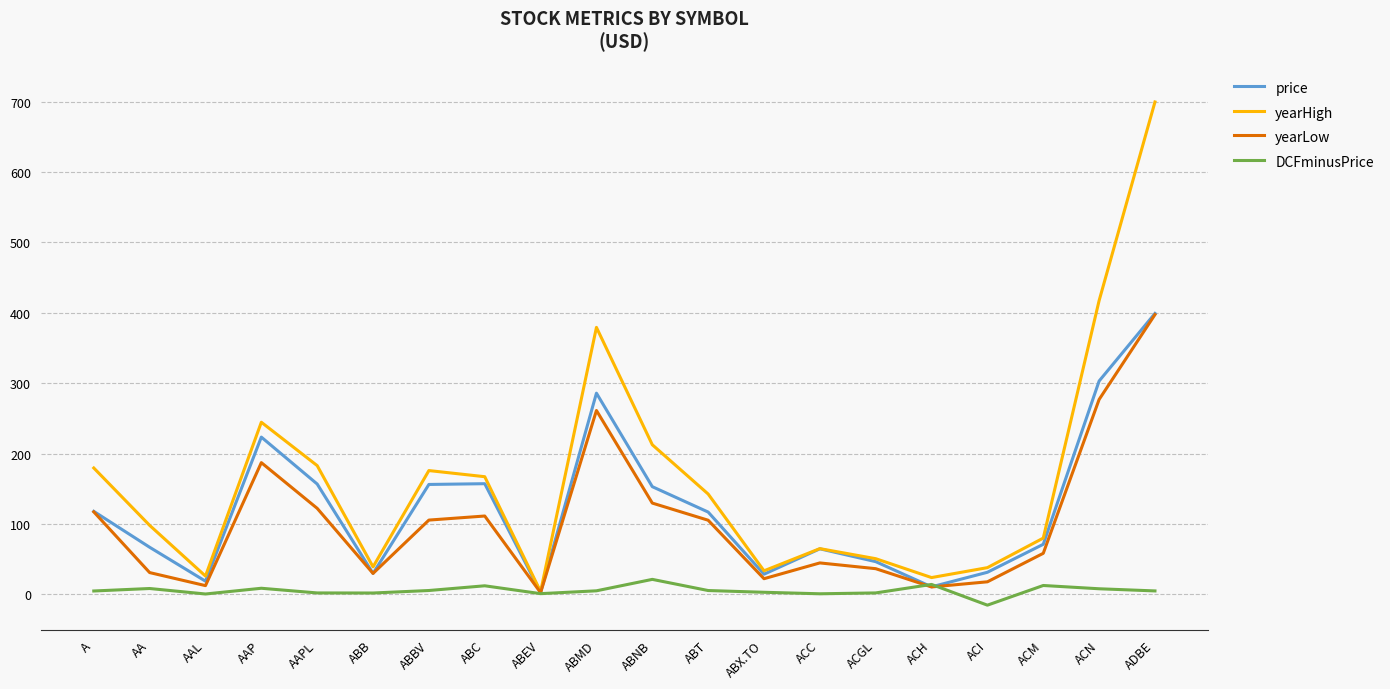

Is it true that yearHigh equals 339.6 at ABNB?

False